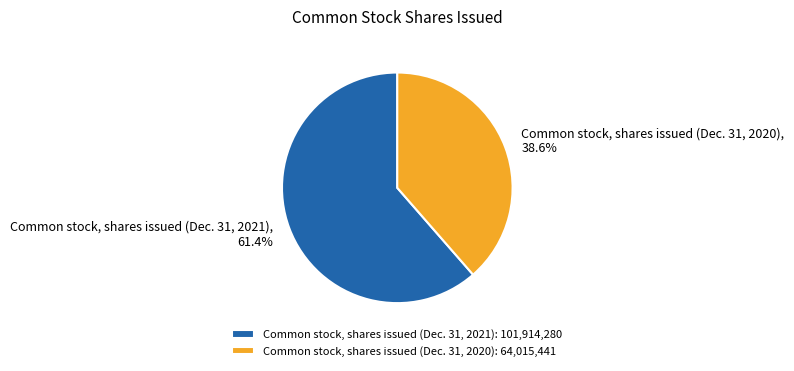

Which slice represents more than half of the pie?

Common stock, shares issued (Dec. 31, 2021)